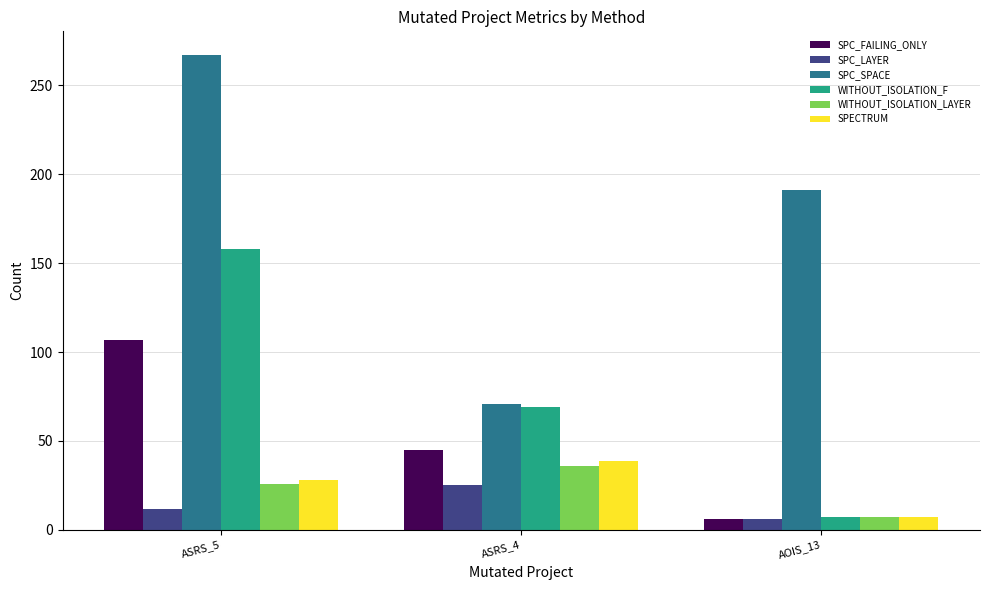

What is the spread (max minus min) of values at ASRS_4?

46